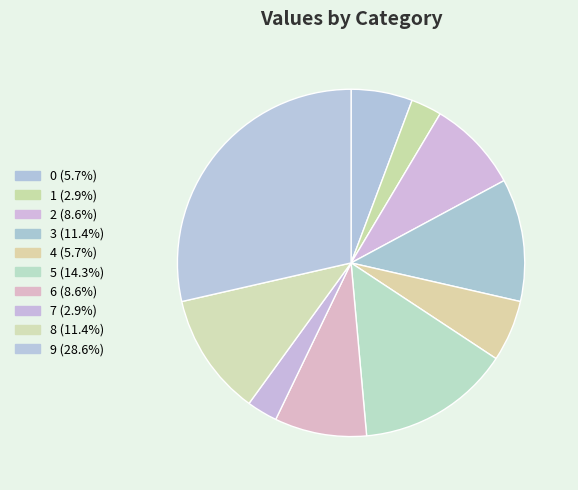

True or false: 8 accounts for 11% of the total.

True